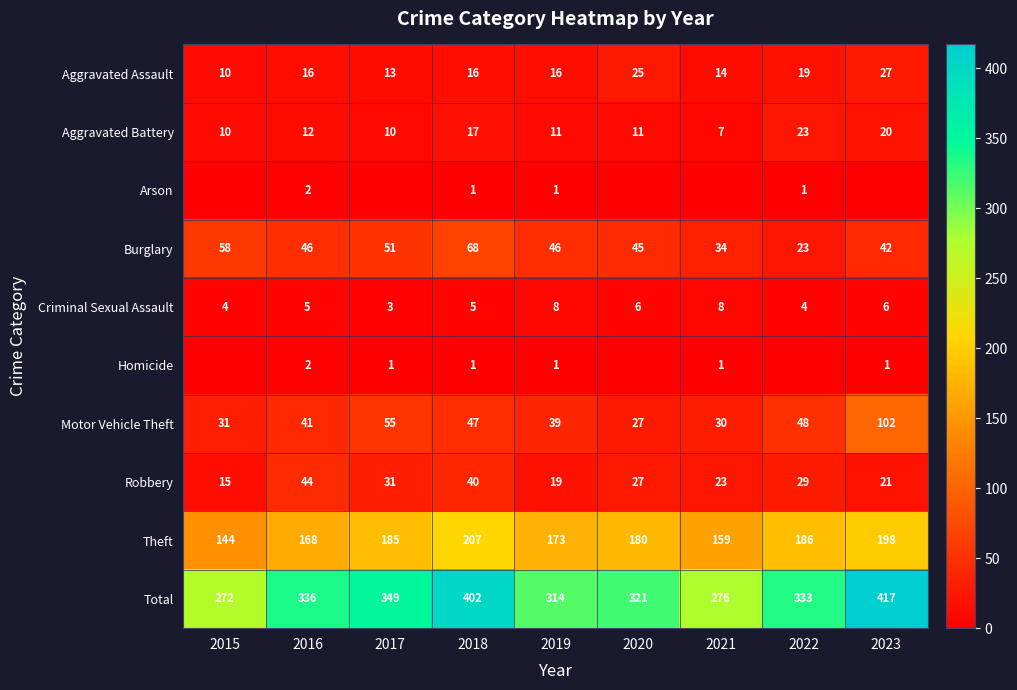

What is the difference between the highest and lowest values at 2018?

401